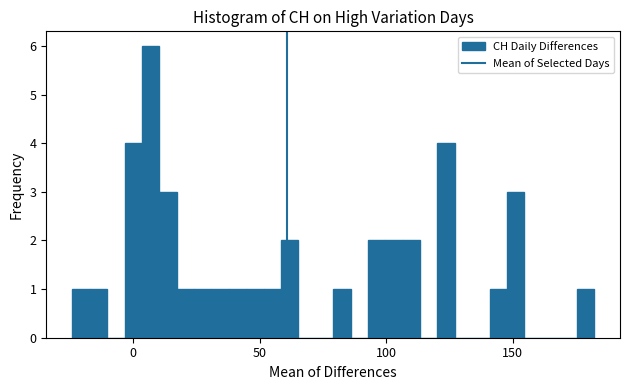

Around what value on the x-axis is the tallest bar? Give the approximate position of its centre, as read against the axis.

5